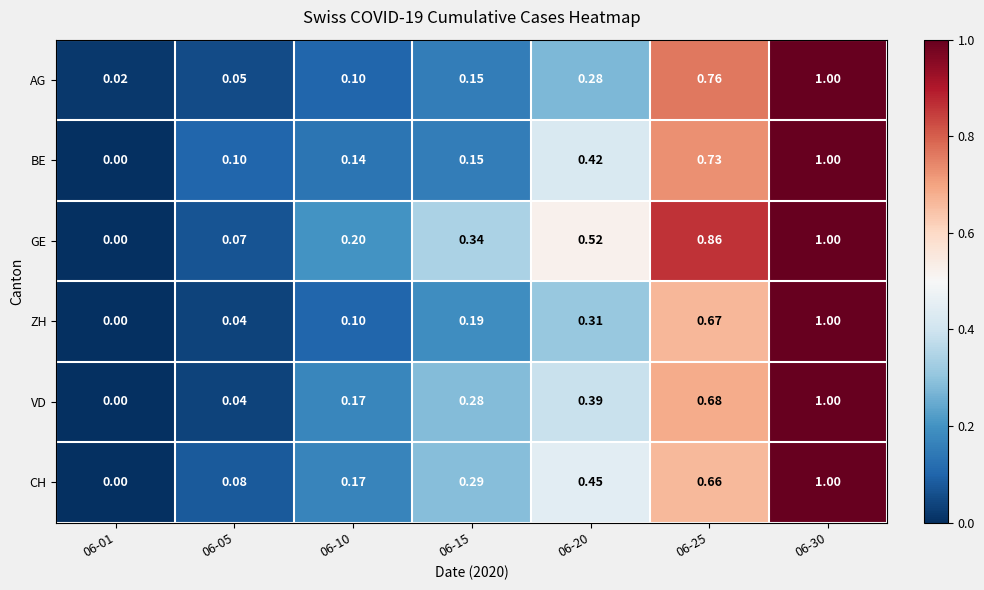

Which series changed the most between 06-01 and 06-10?

GE